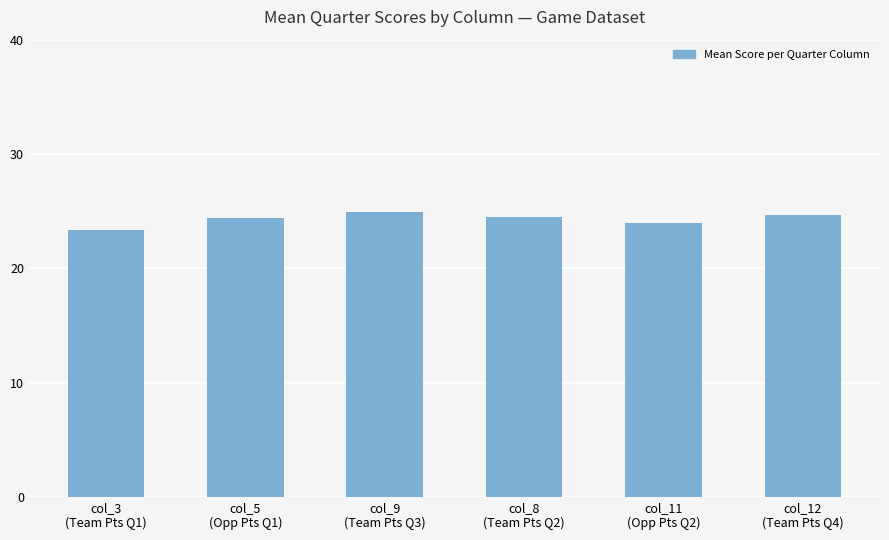

What is the average value?

24.3